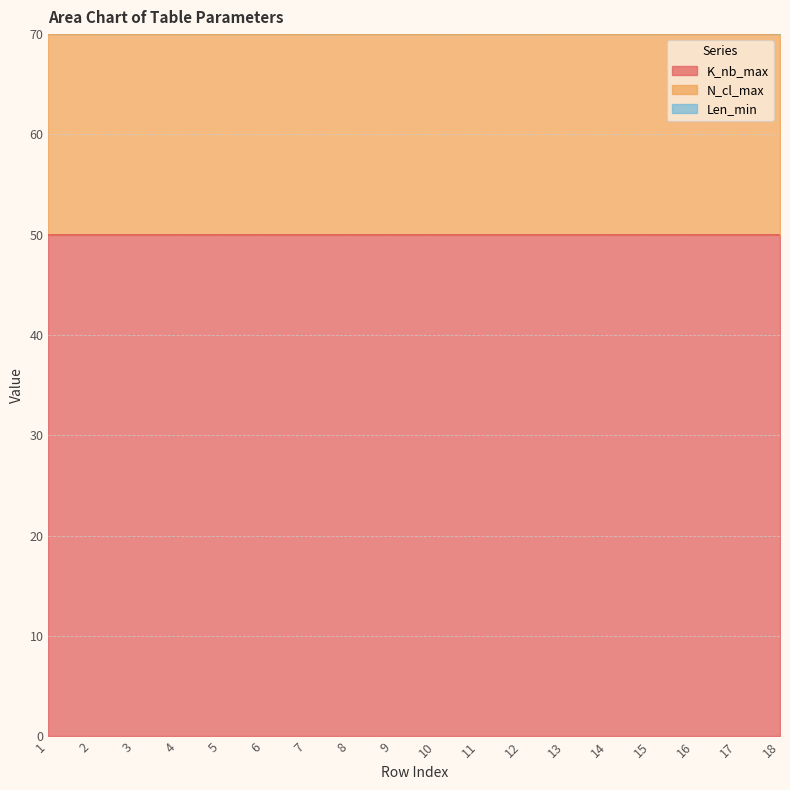

Does the chart display data point markers on the line(s)?

No